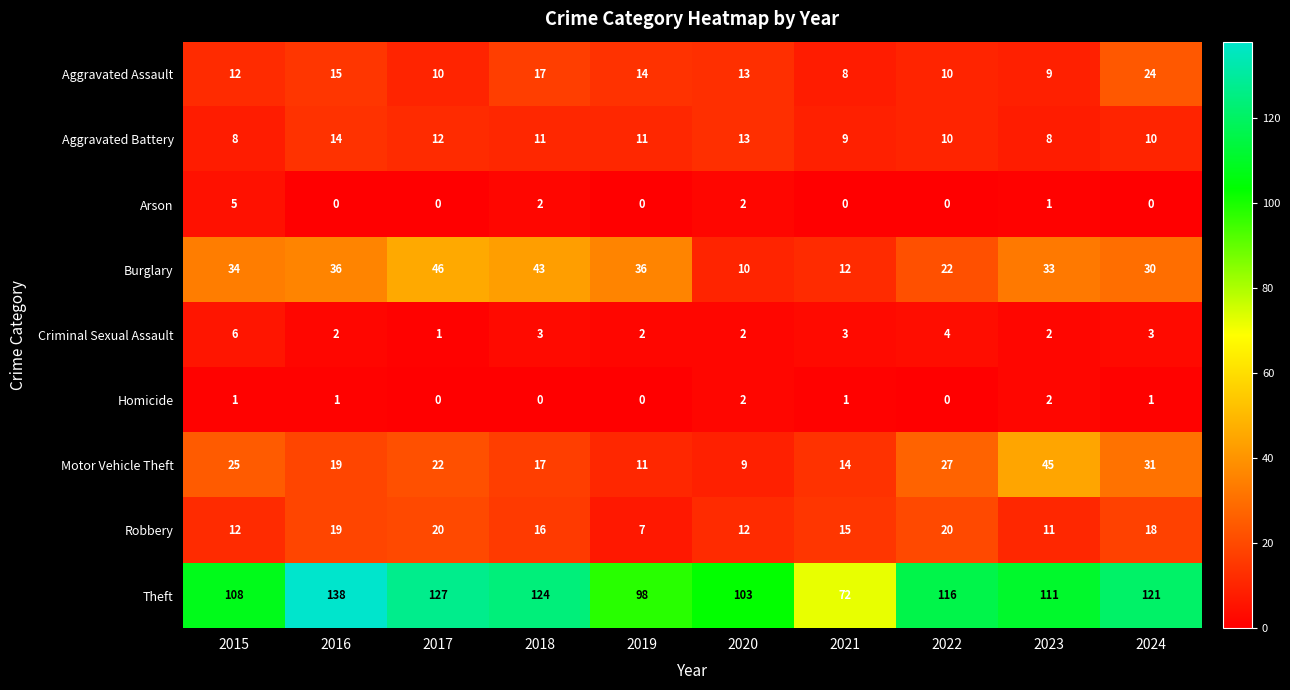

What is the sum of the Theft values at 2022 and 2017?

243